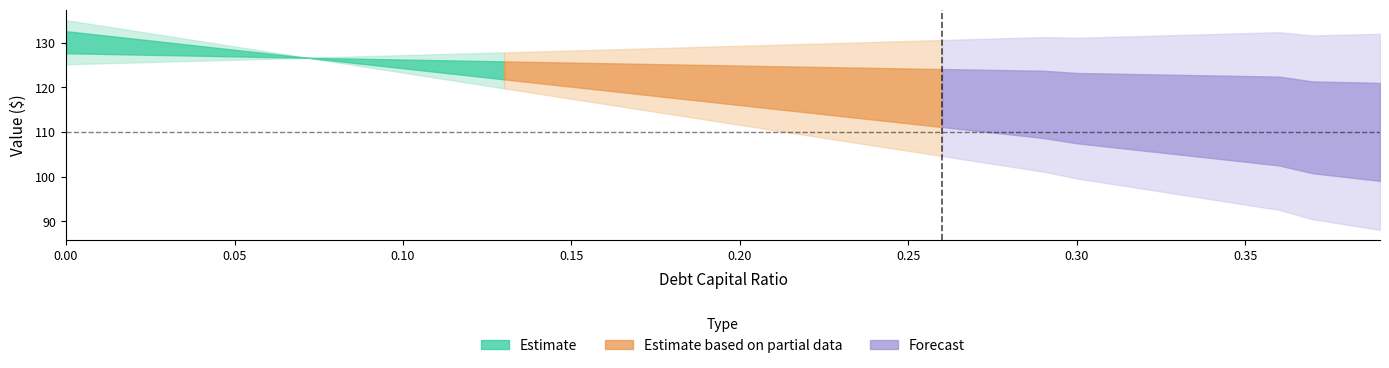

How many categories are shown in the chart?

40